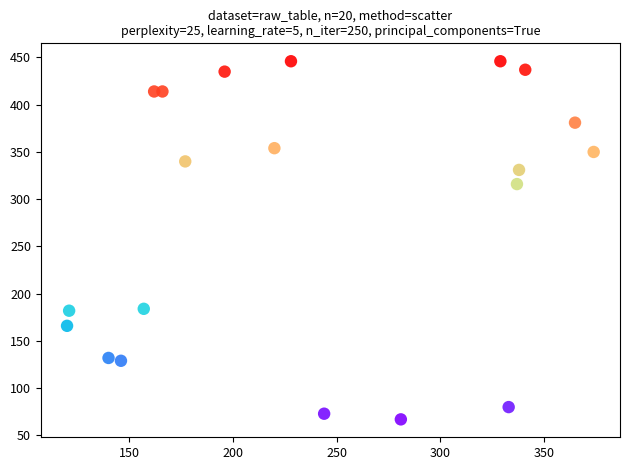

What Y value in the scatter plot is closest to 256?

316